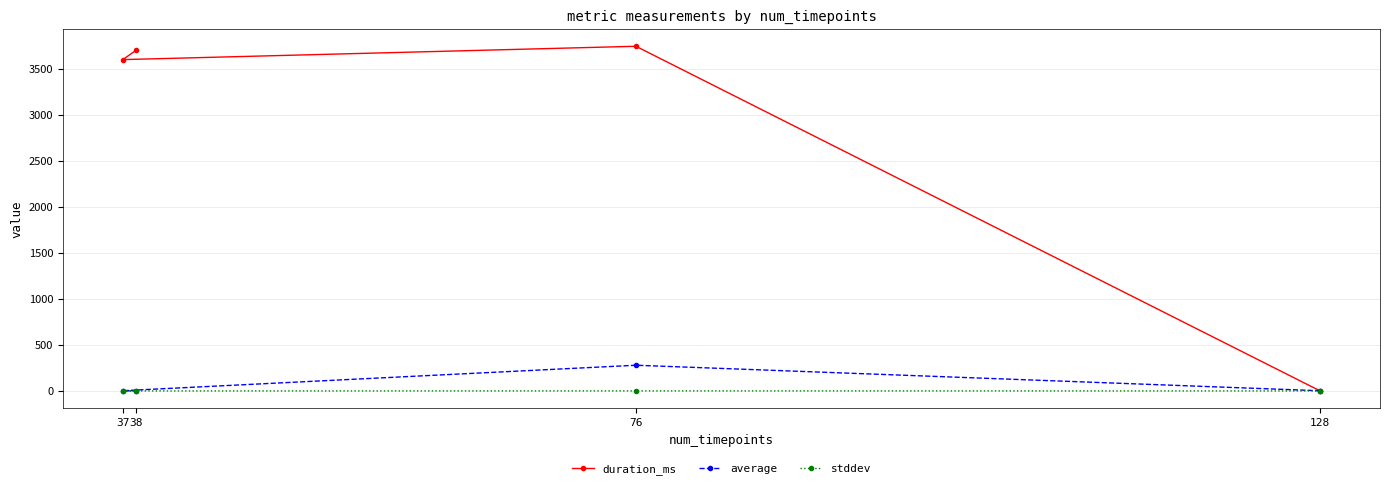

True or false: stddev has more than 2 points higher than both neighbors.

False